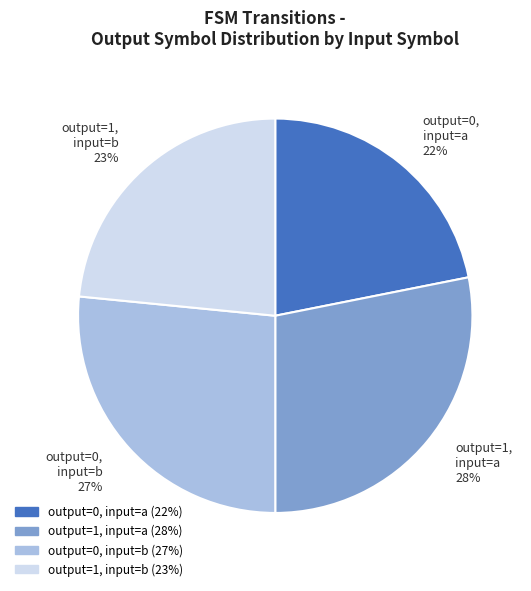

Is it true that output=0, input=b is 13% of the pie?

False